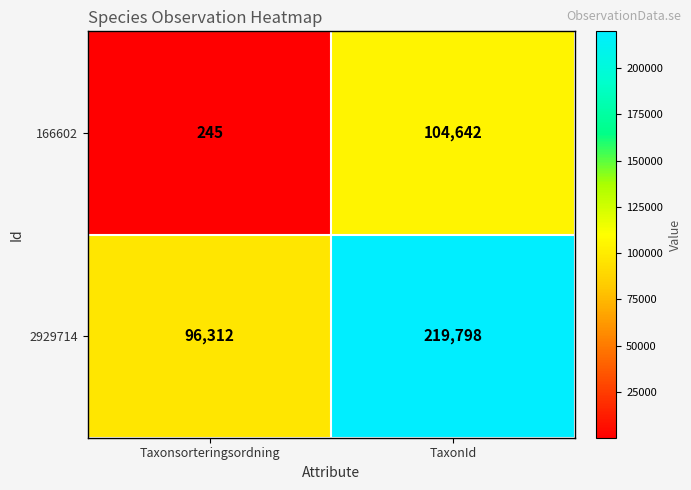

How many series are shown in this chart?

2